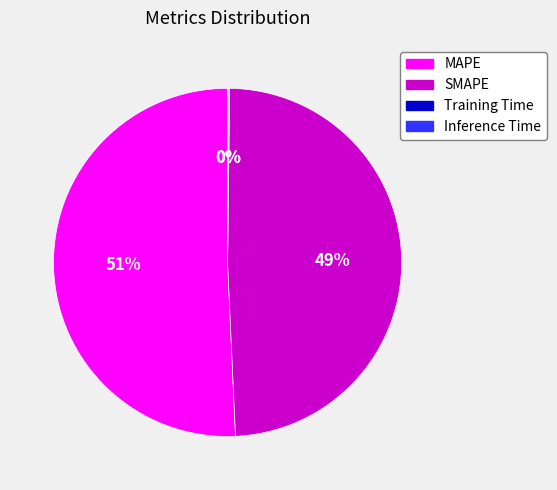

Which category has the biggest portion of the pie?

MAPE